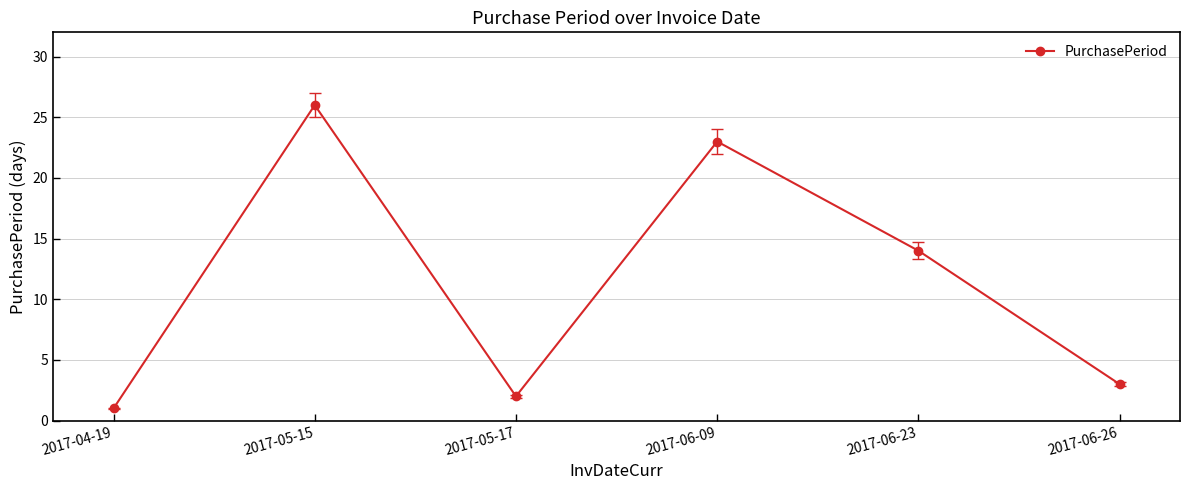

How many data points does each series have?

6